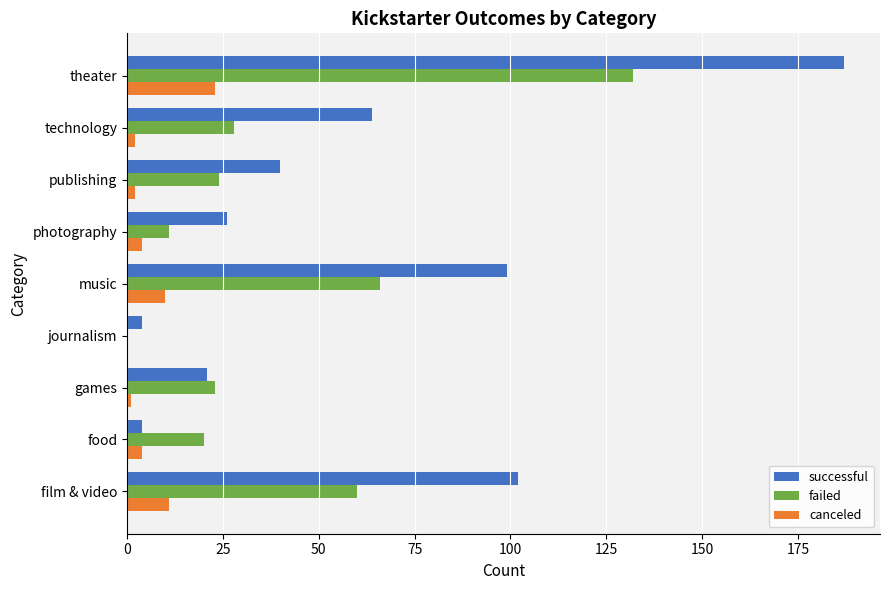

At which category does the chart reach its peak across all series?

theater